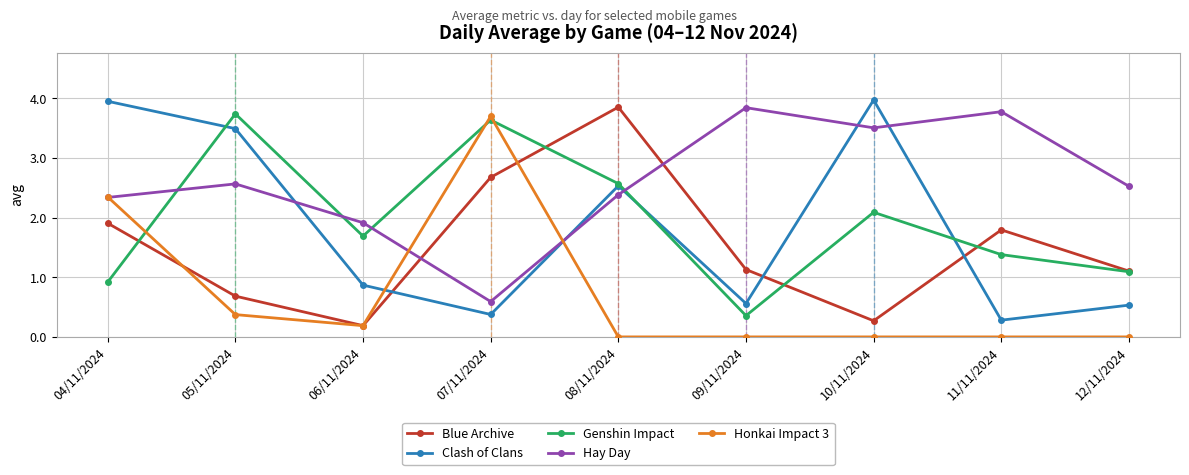

Count the number of categories in the chart.

9